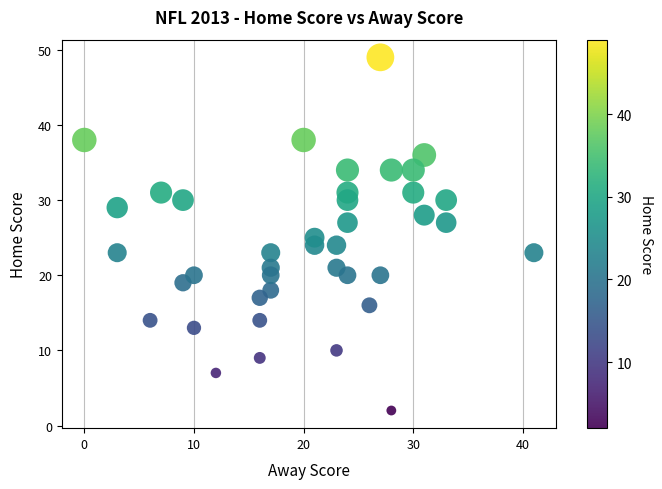

What is the range of X values (max minus min)?

41